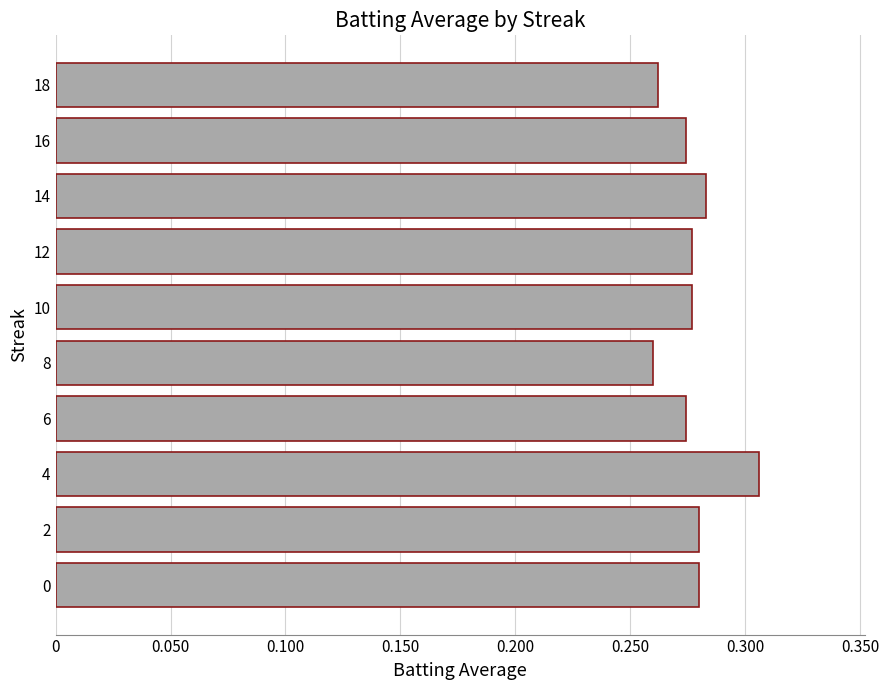

What is the sum of all values?

2.8